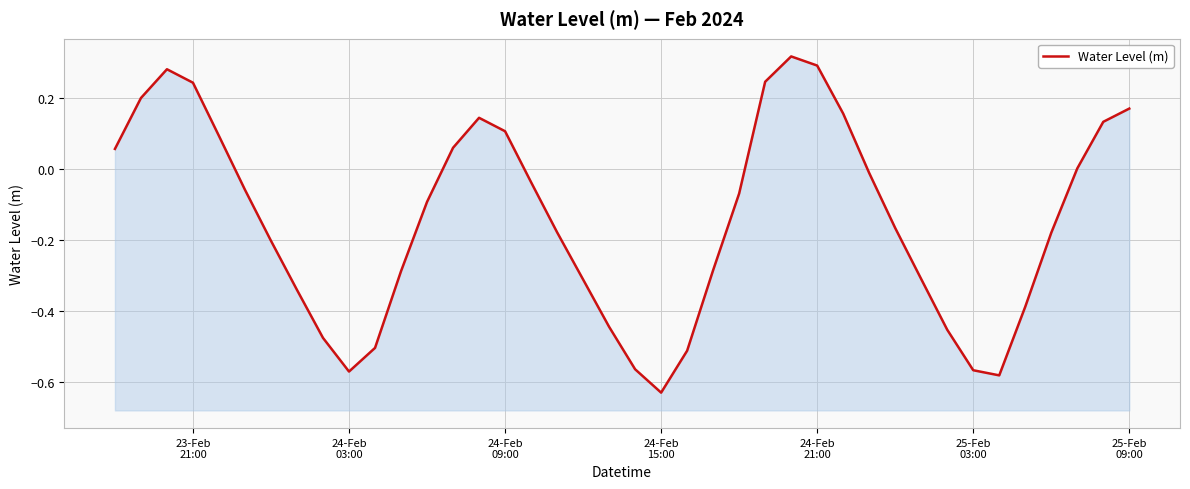

True or false: there are more than 1 points higher than both neighbors.

True